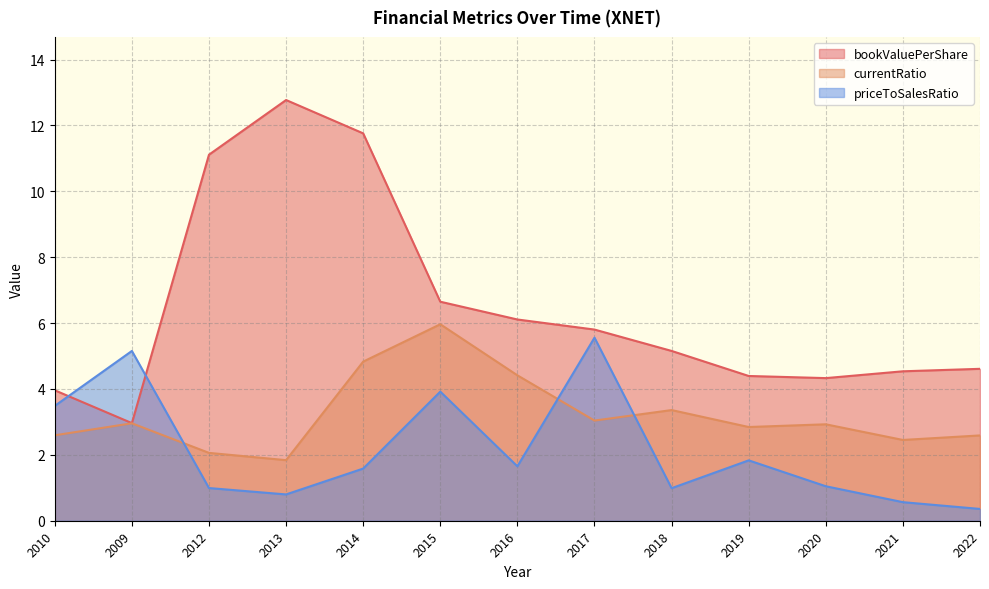

Between which two adjacent categories do currentRatio and priceToSalesRatio first intersect?

2009 and 2012